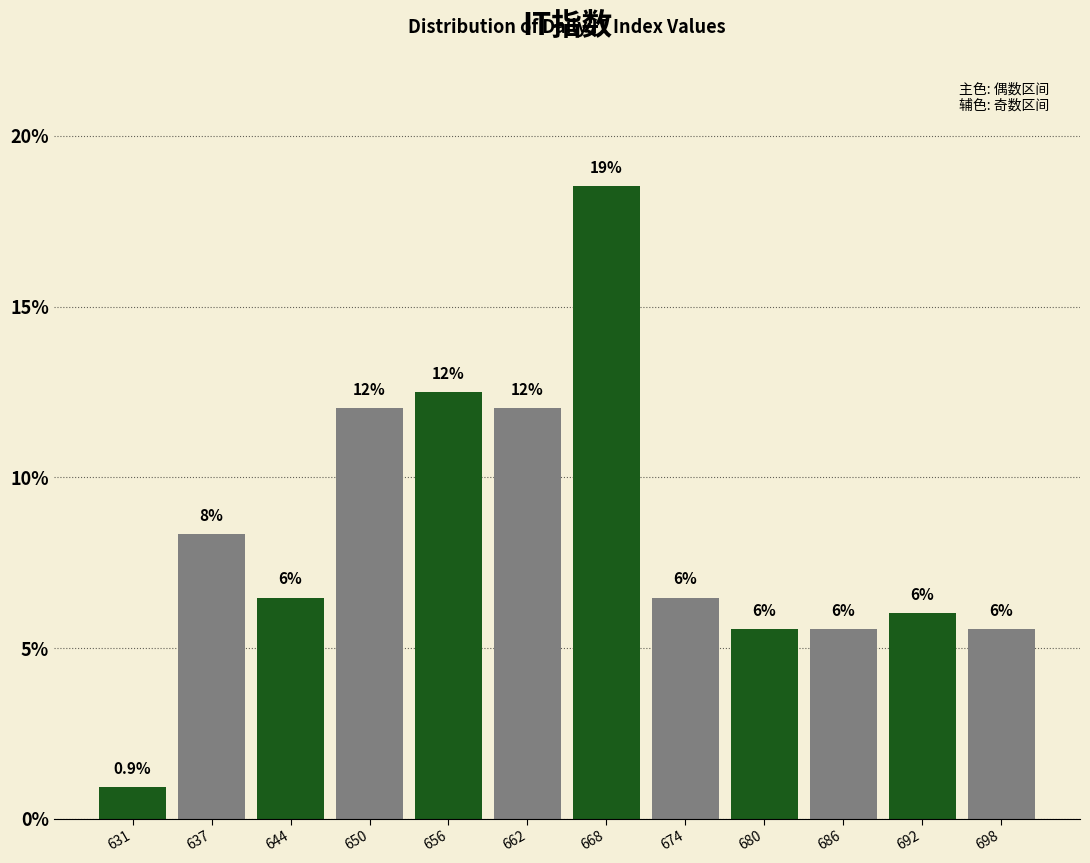

What is the average value?

8.3